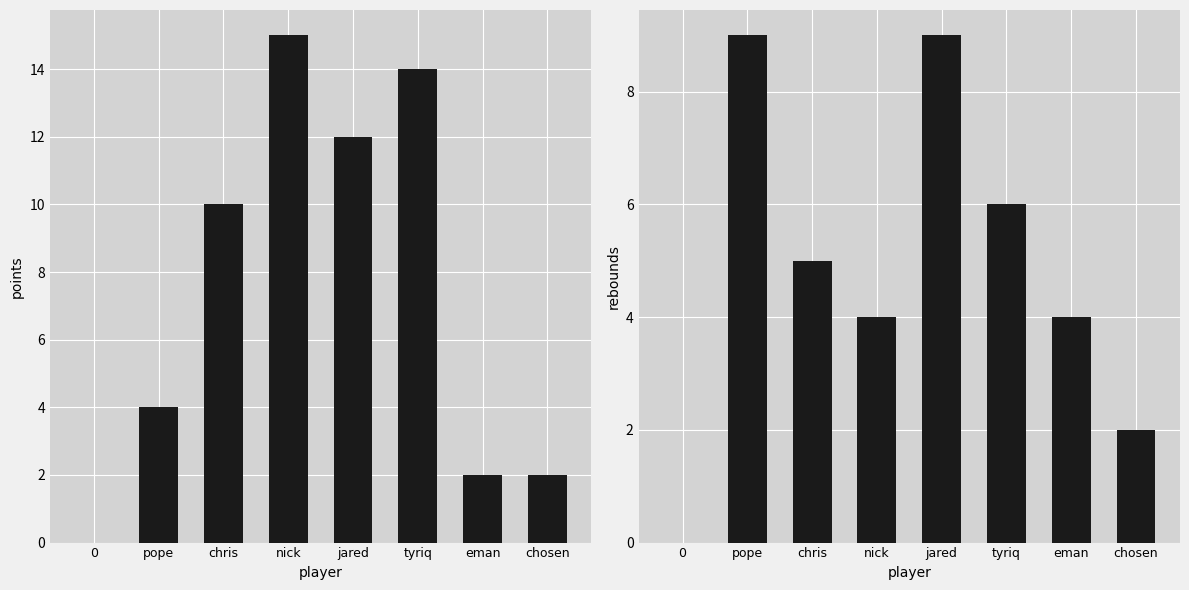

Rank the series by their average value, from lowest to highest.

rebounds, points